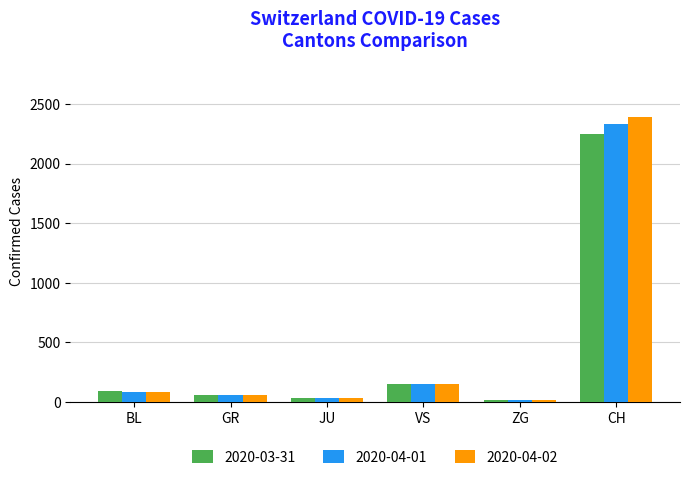

True or false: 2020-04-02 has a value of 147 at VS.

True